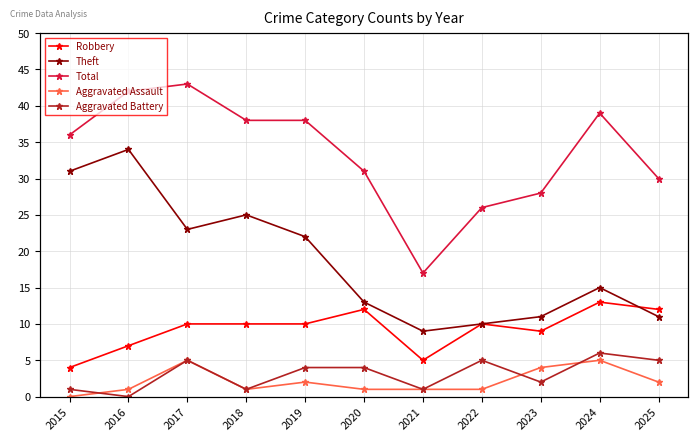

What is the difference between the second highest and minimum values in the Aggravated Battery series?

5